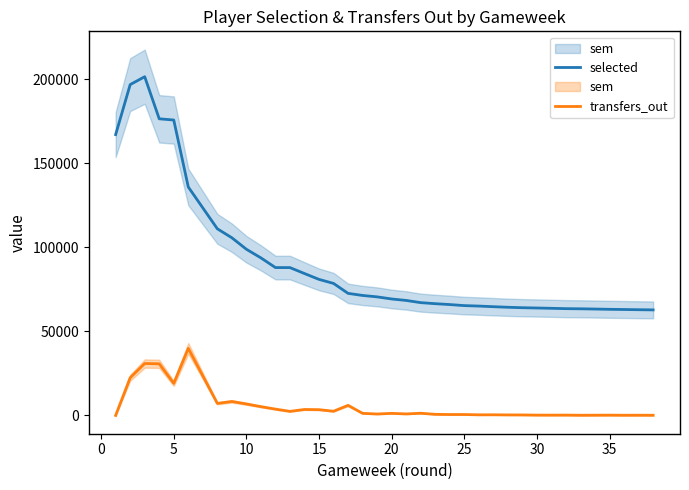

True or false: transfers_out has more than 1 points higher than both neighbors.

True